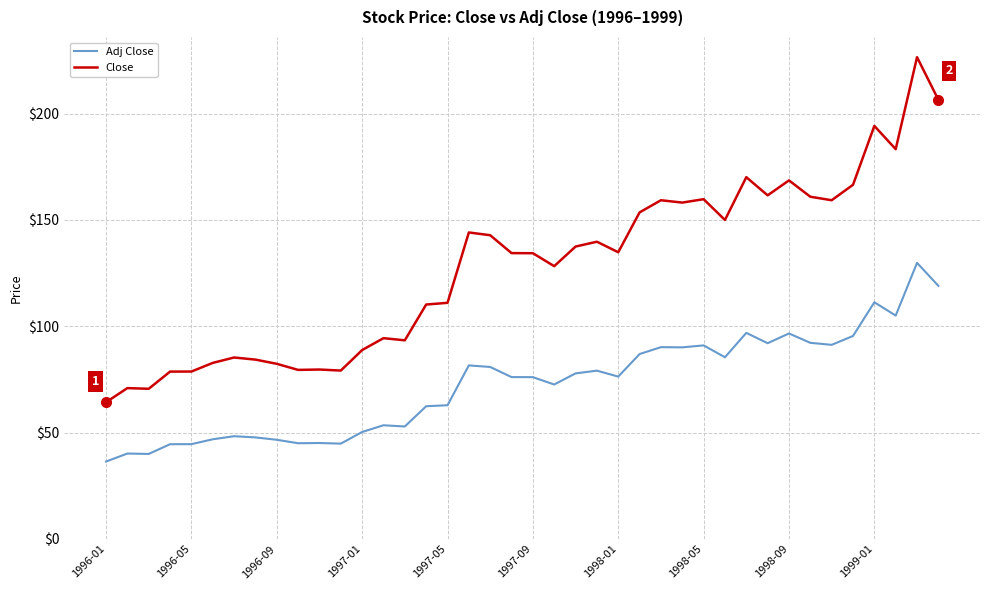

Which series has the widest spread of values?

Close